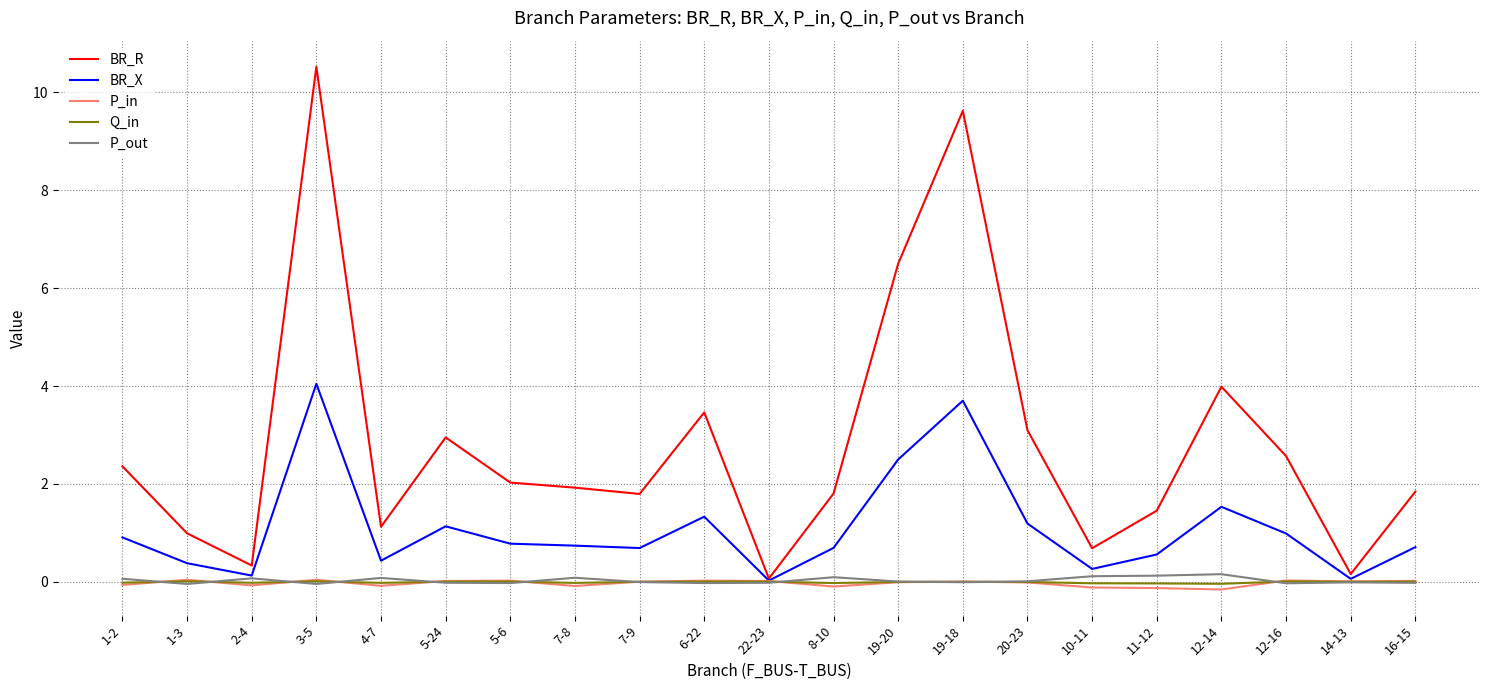

At which category is the sum across all series the highest?

3-5